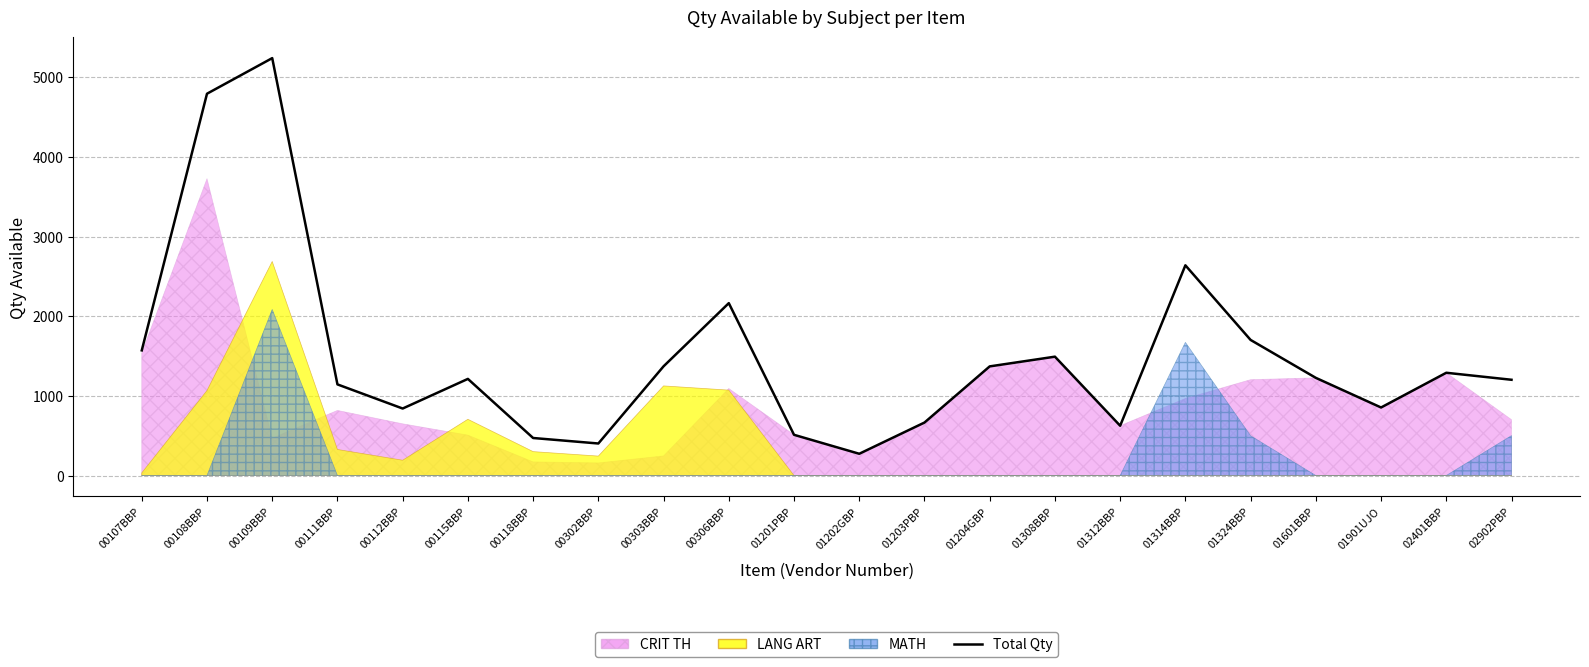

The chart shows a value of 2164 at 00306BBP. True or false?

True